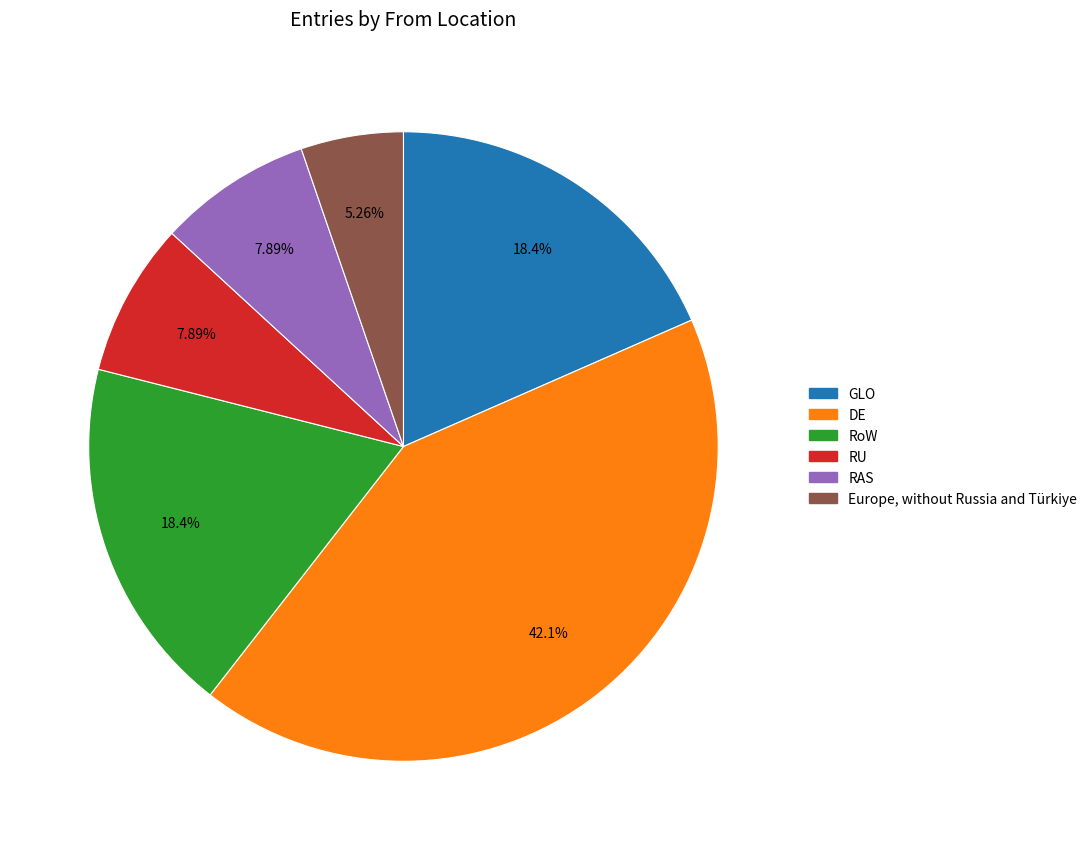

True or false: Europe, without Russia and Türkiye accounts for 5% of the total.

True